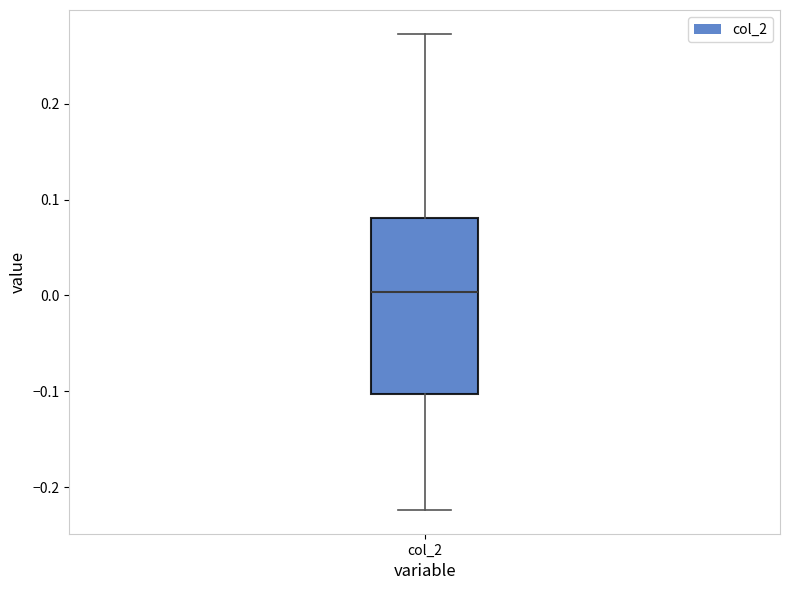

Transcribe this box plot: give where the median line is, the range the box spans, and where the two whiskers end, as read against the y-axis. The values are not printed on the chart, so give them approximately, as read against the axis.

median 0.00, box -0.10 to 0.08, whiskers -0.22 to 0.27